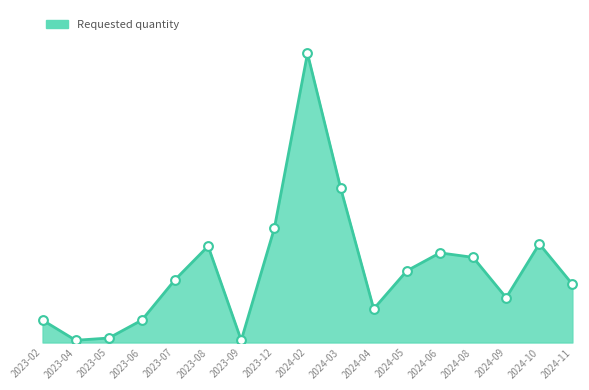

Does the chart have visible grid lines?

No